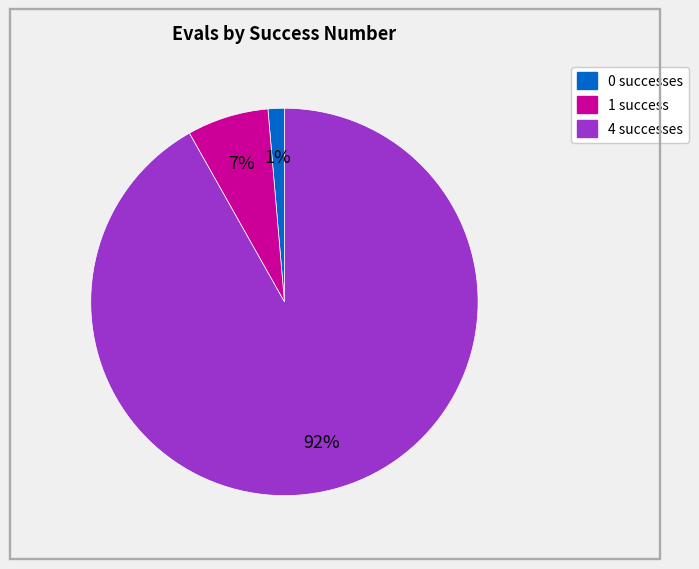

Do 4 and 1 together represent more than half of the pie?

Yes